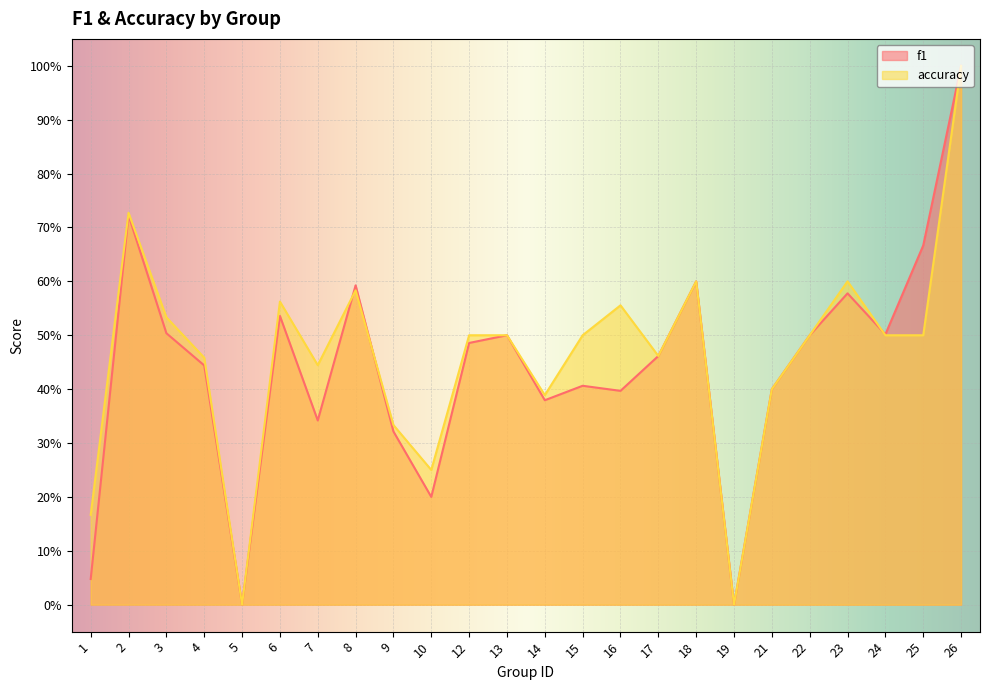

What is the sum of the f1 values at 7 and 23?

0.9